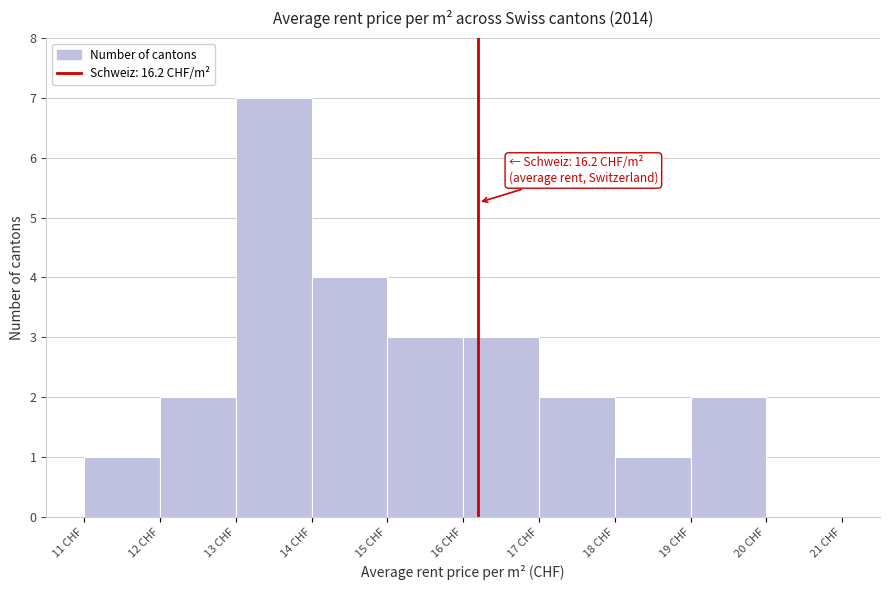

Over which range of the x-axis is the bar tallest?

13 to 14